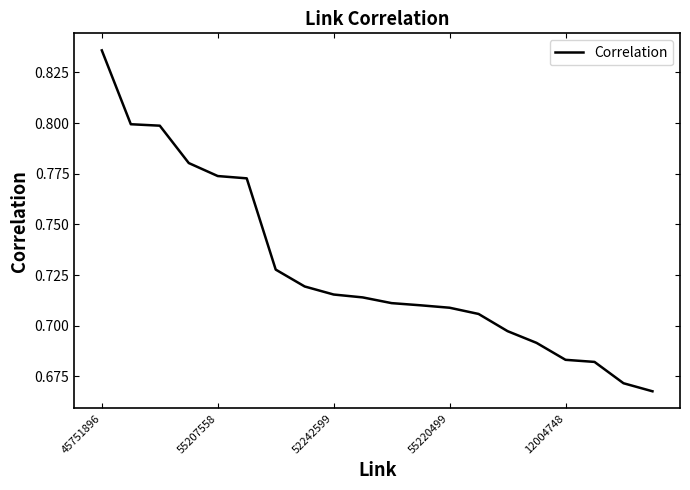

What is the value of the 16th point from the left?

0.7